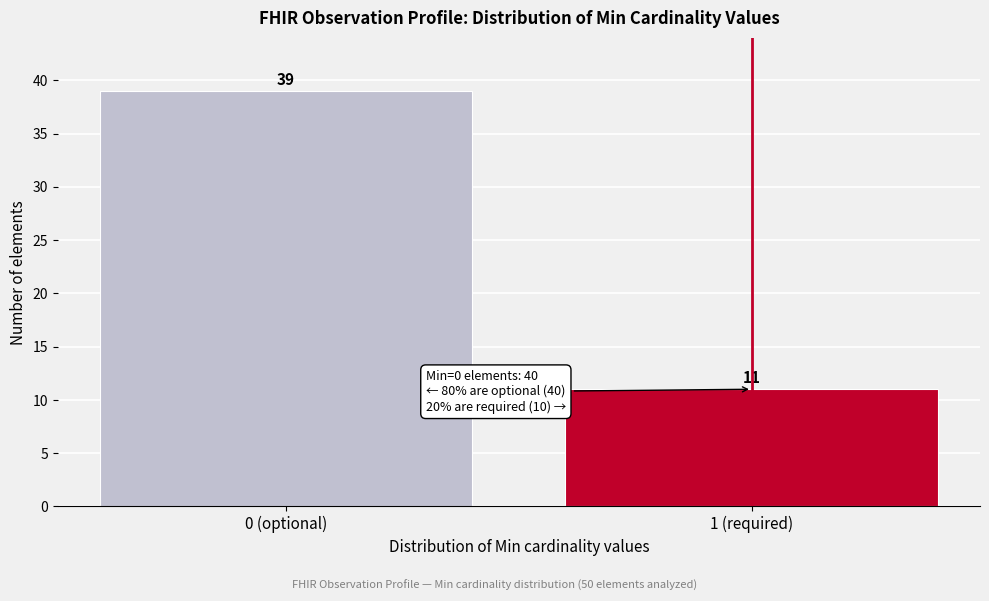

Reading left to right, what are all the values shown in this chart?

0 (optional)=39	1 (required)=11